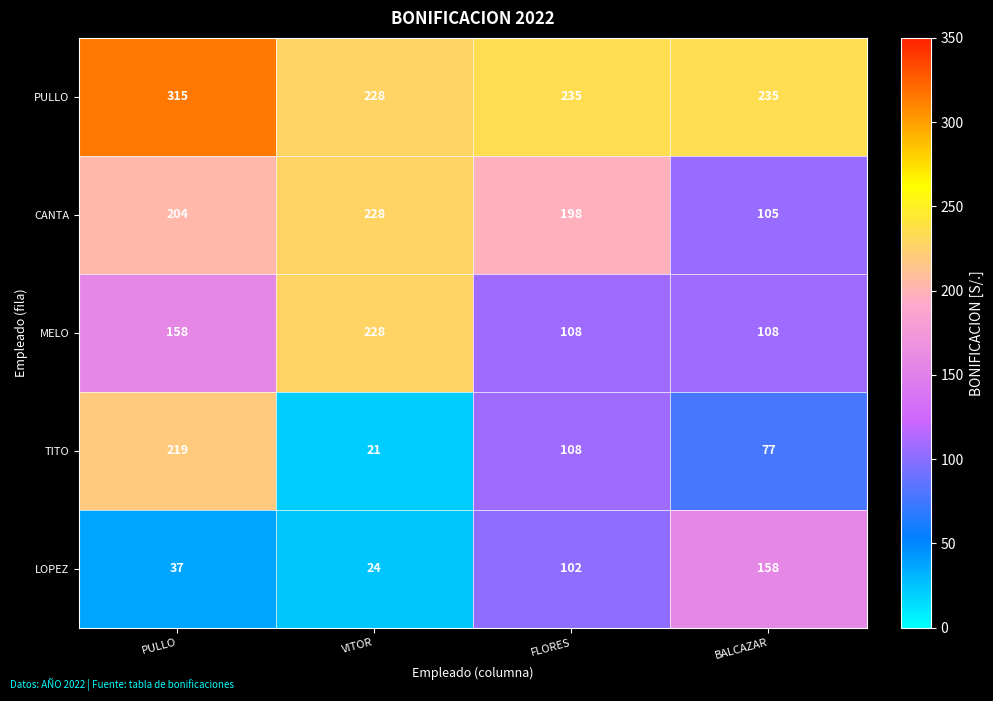

Which label corresponds to the largest value in the chart?

PULLO